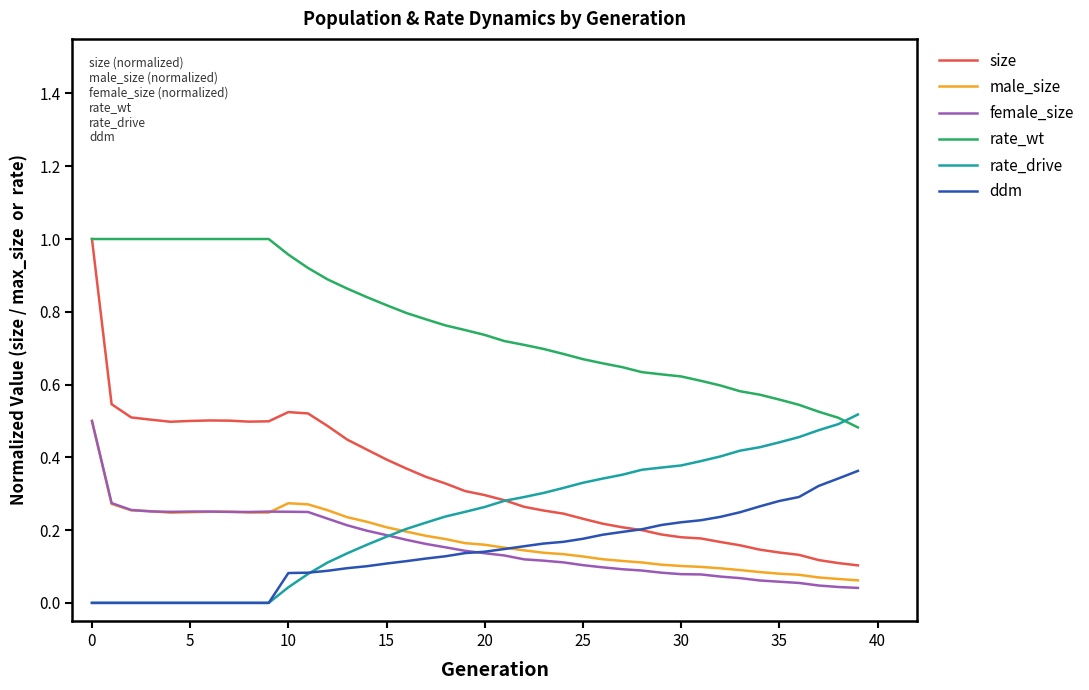

Which series has the largest range (max minus min)?

size